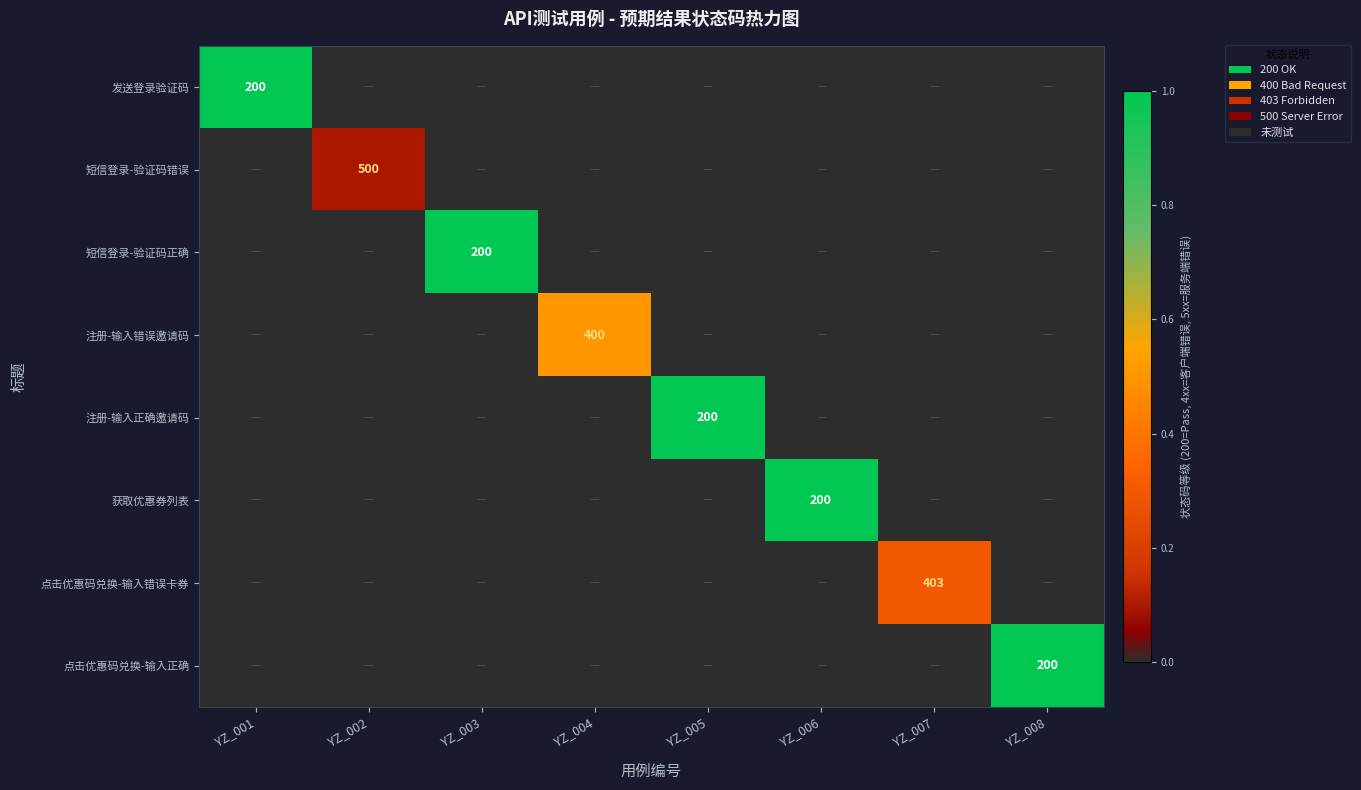

At which category does the chart reach its peak across all series?

YZ_001